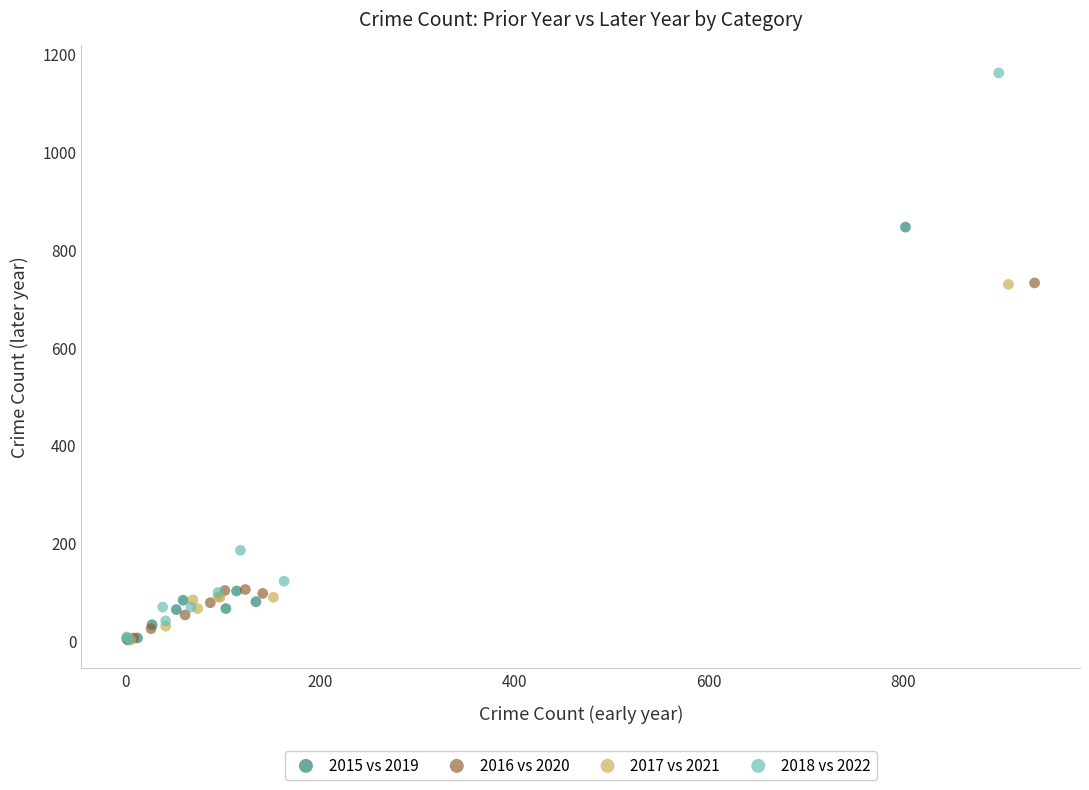

Which series has the largest Y range (max minus min)?

2018 vs 2022